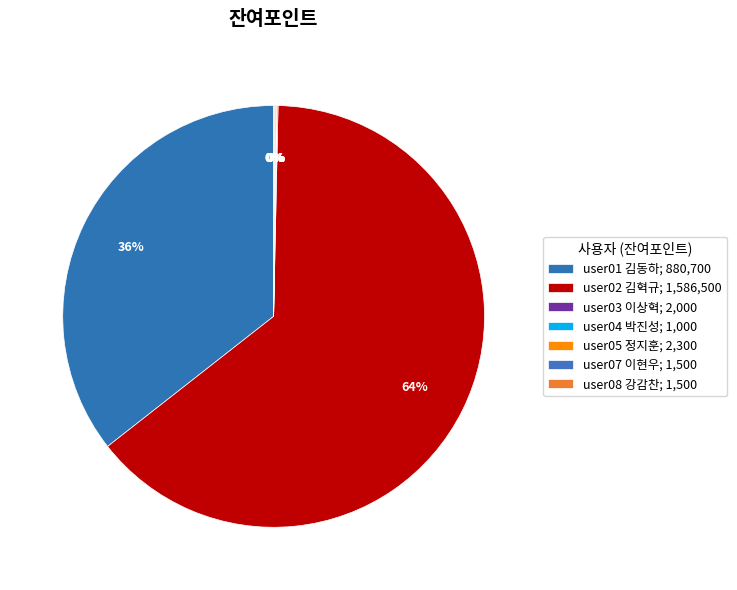

Is there a majority slice in this chart?

Yes